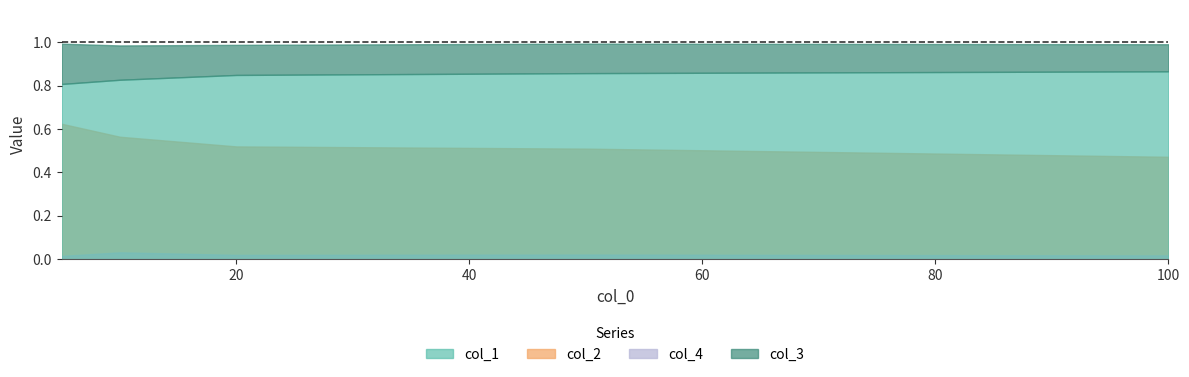

List the series in order of their peak value, highest first.

col_3, col_1, col_2, col_4